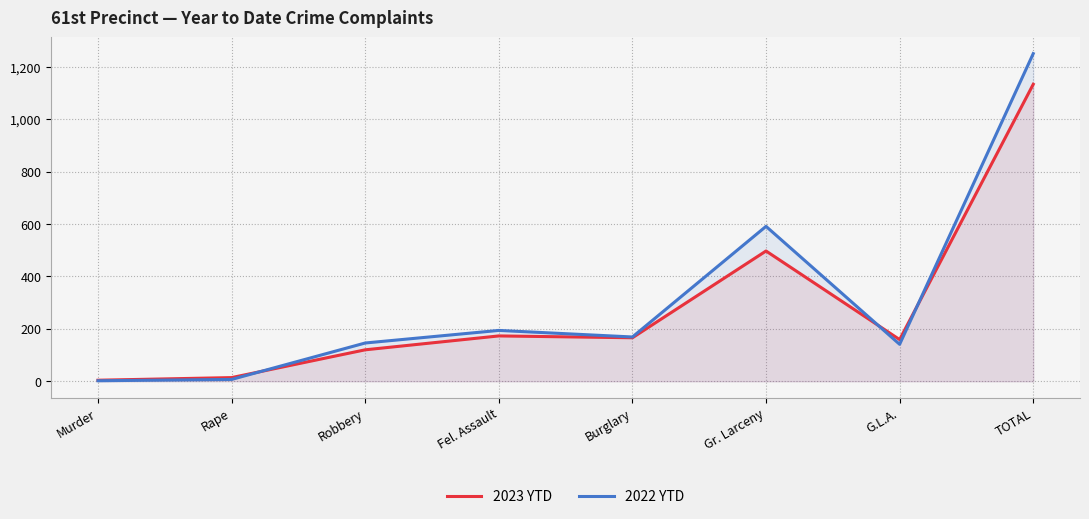

At which label does 2023 YTD first exceed 166?

Fel. Assault